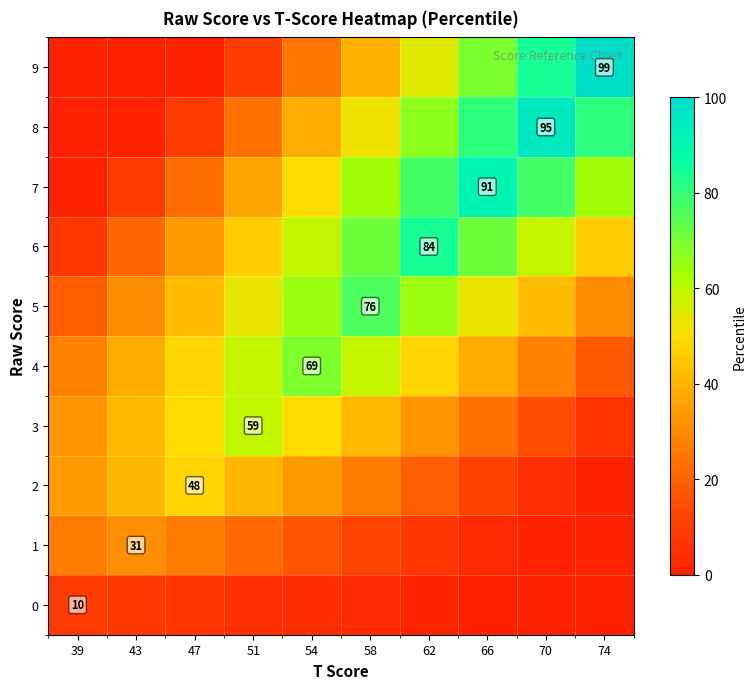

How many data points does each series have?

10